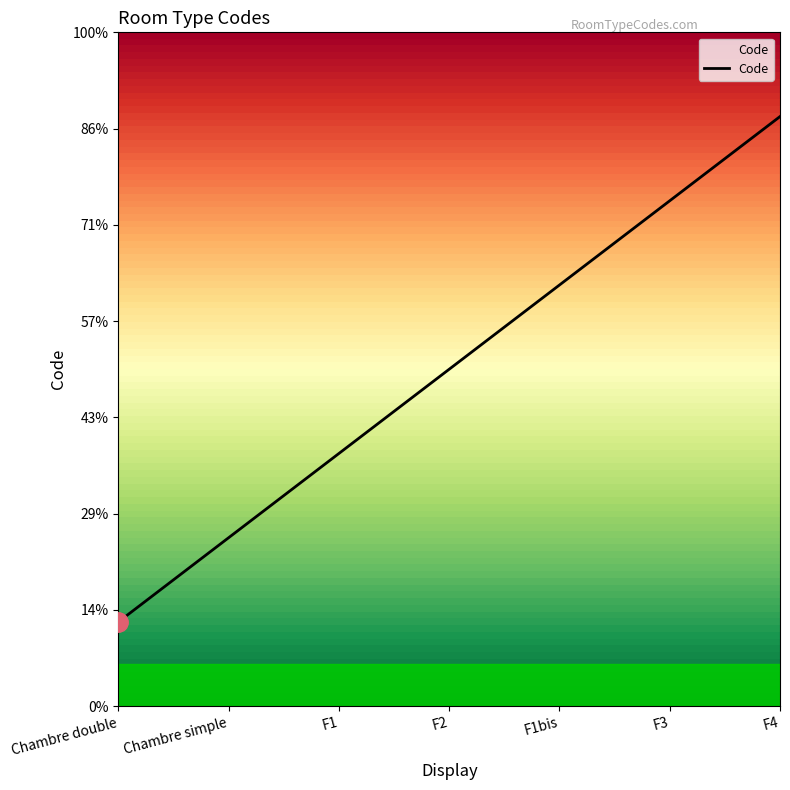

Is it true that the value at F4 is 10?

False